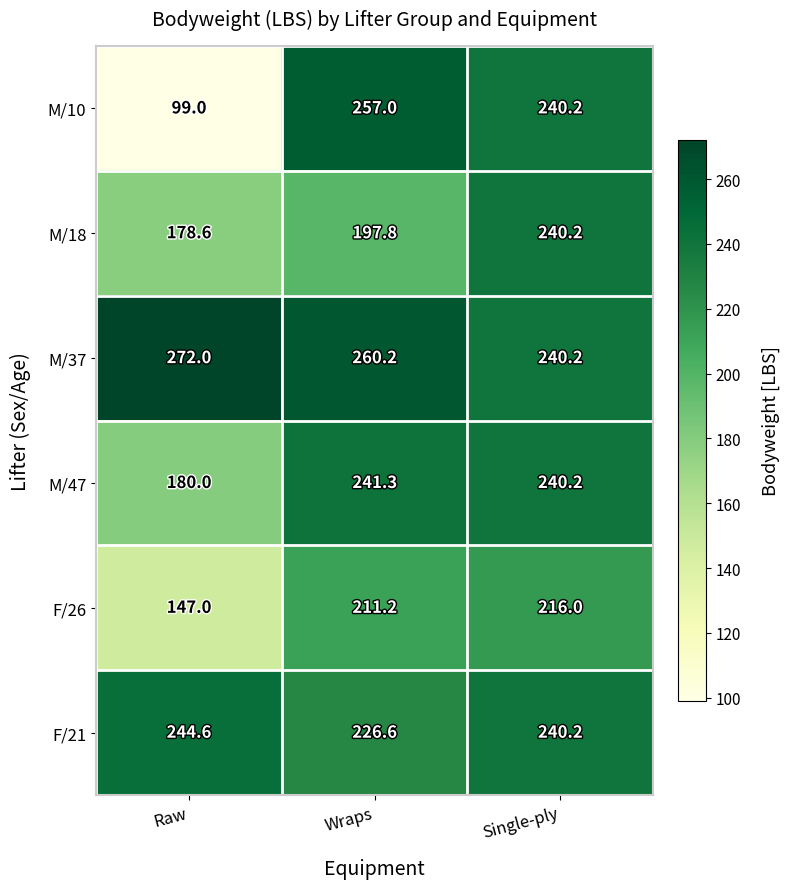

What is the lowest value of the M/18 series?

178.6